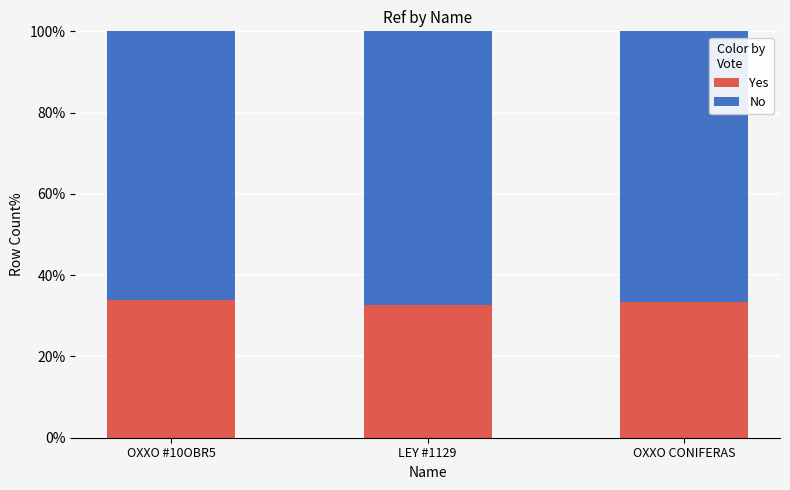

How many bars are there in total?

3